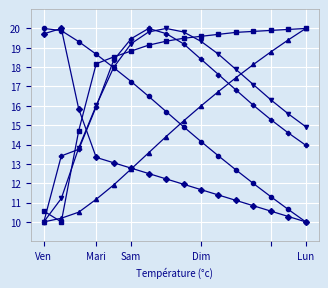

Which category has the highest value across all series?

Ven